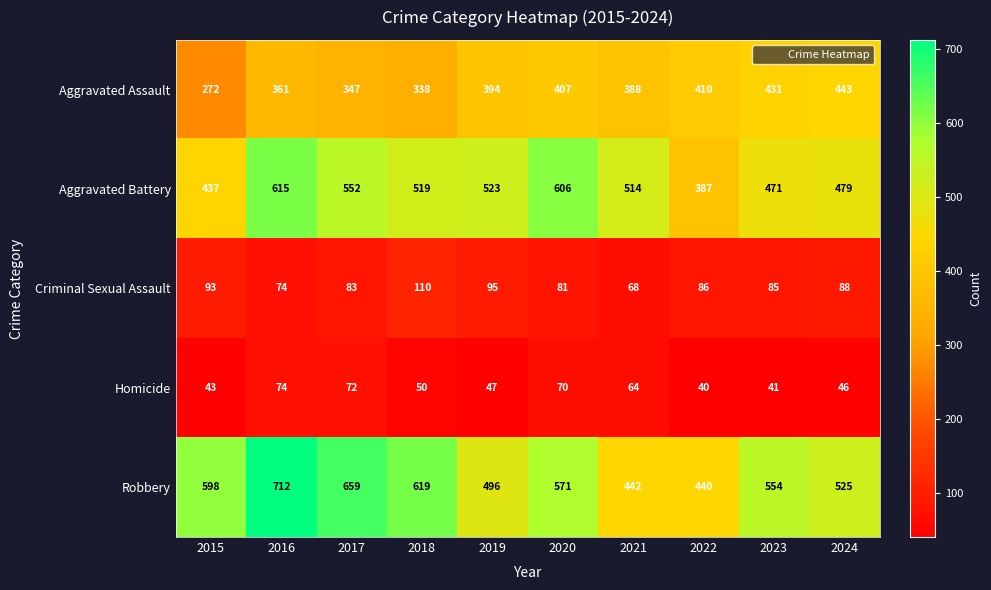

What is the minimum value shown in the chart?

40